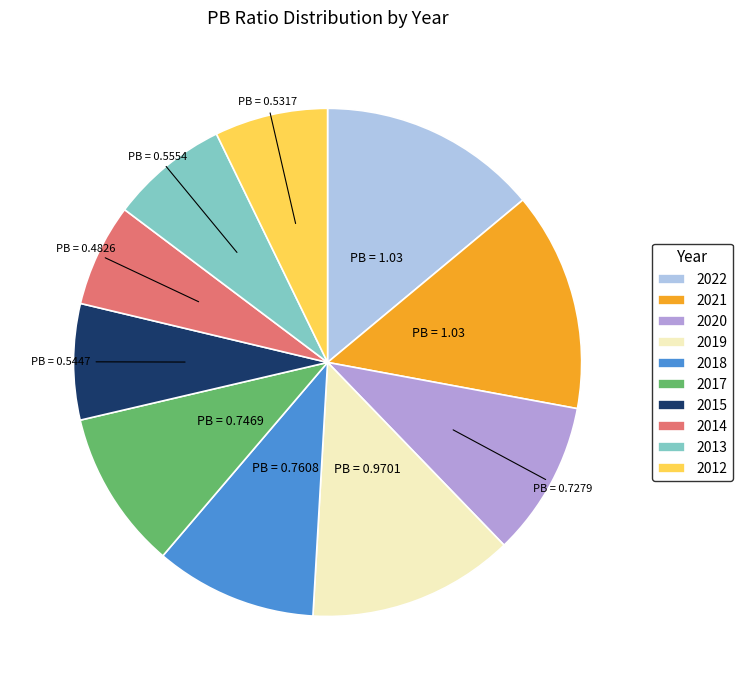

What is the smallest slice in the pie chart?

2014